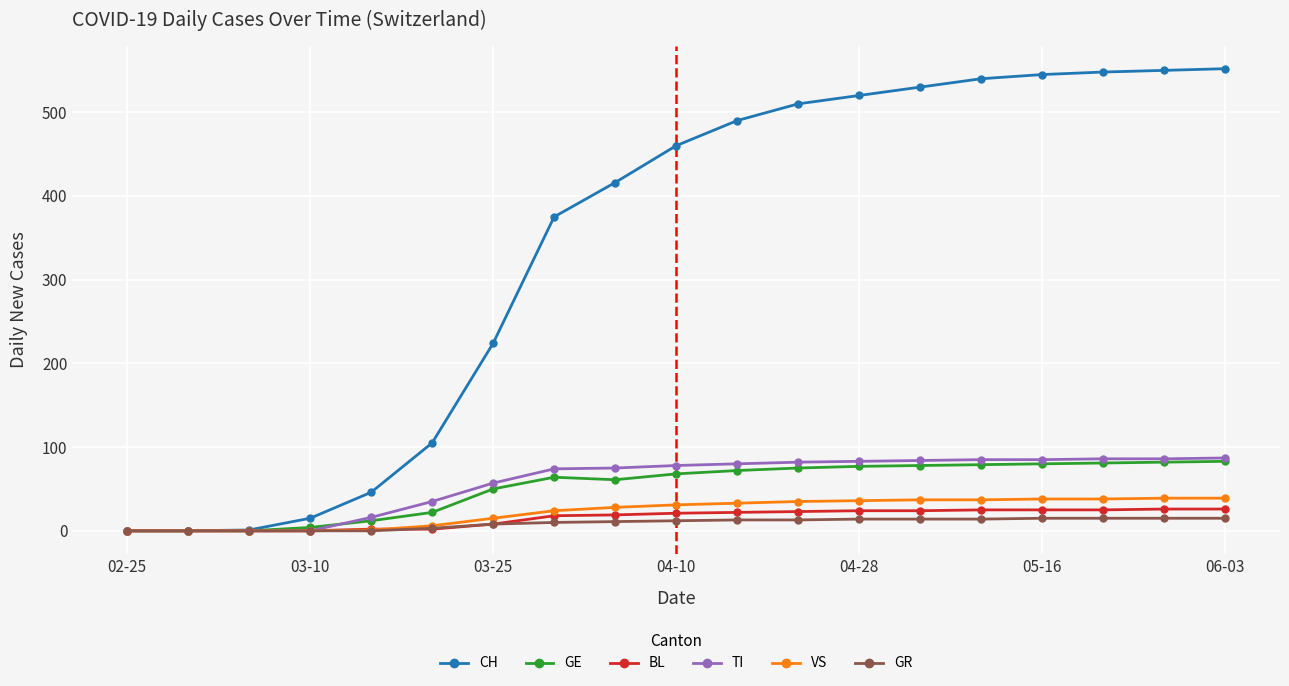

Which series has the largest total across all categories?

CH